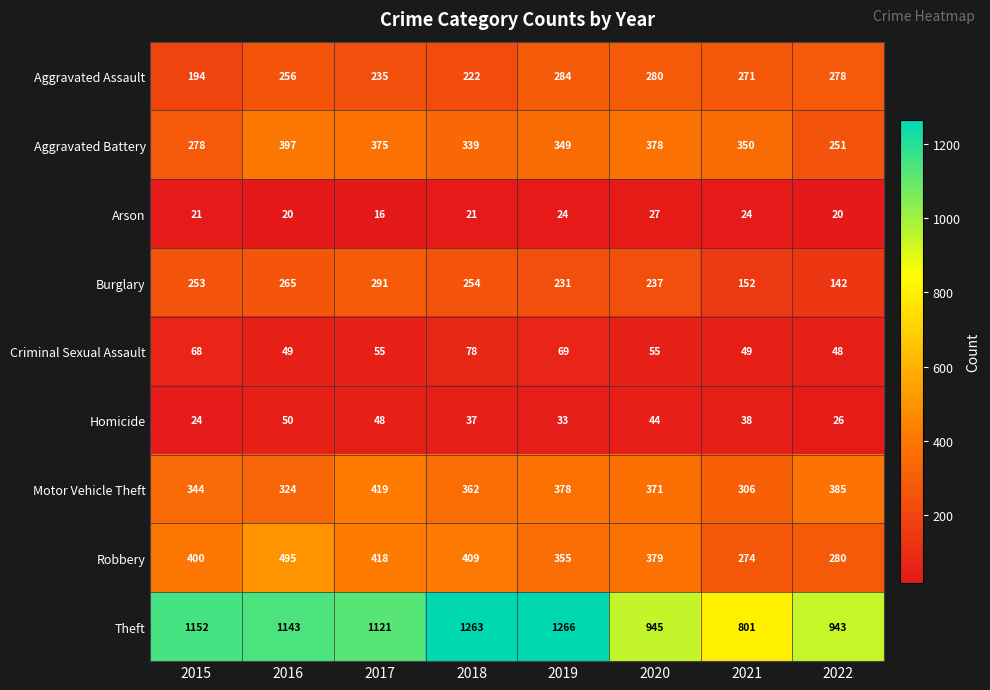

What is the difference between the highest and lowest values at 2018?

1242